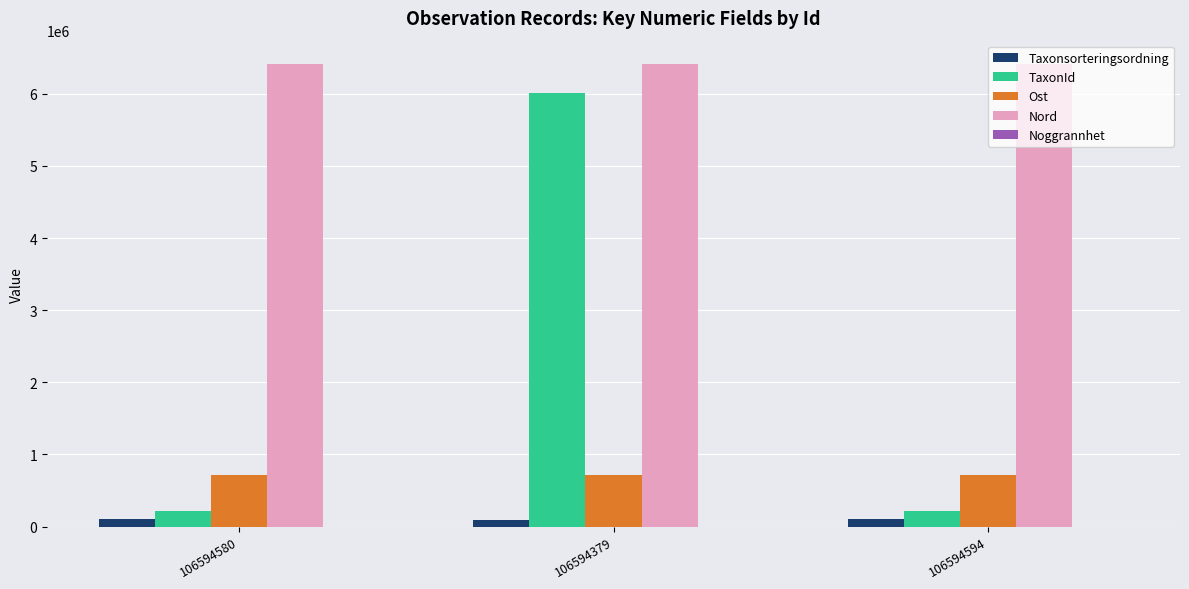

What is the sum of all TaxonId values?

6450928